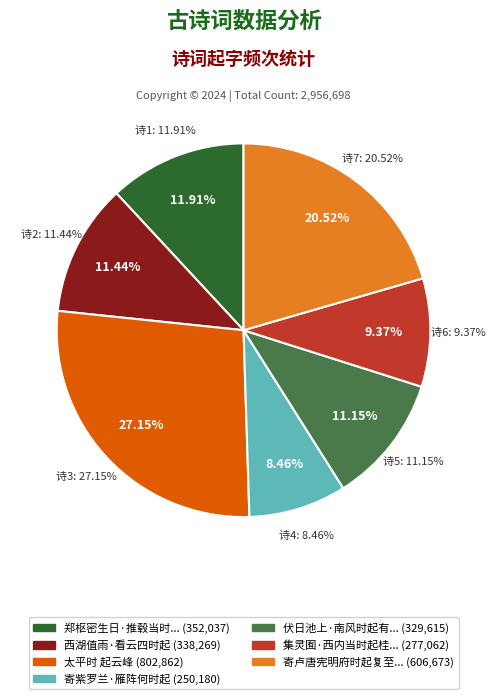

Is there a majority slice in this chart?

No